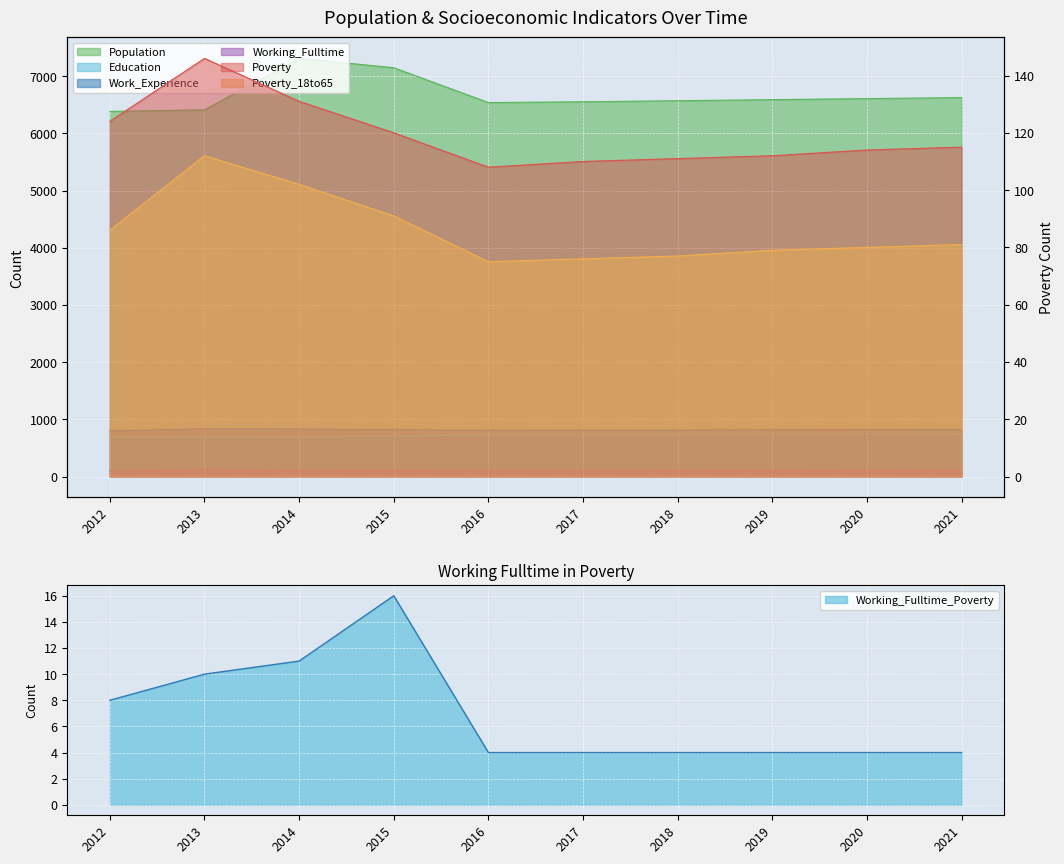

Which series has the widest spread of values?

Population